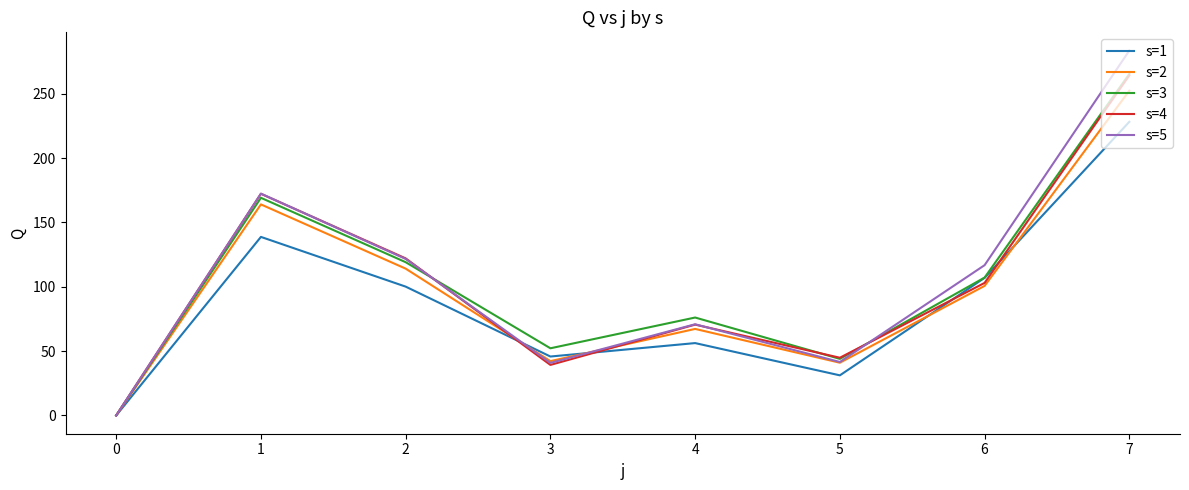

Which category has the highest value across all series?

7